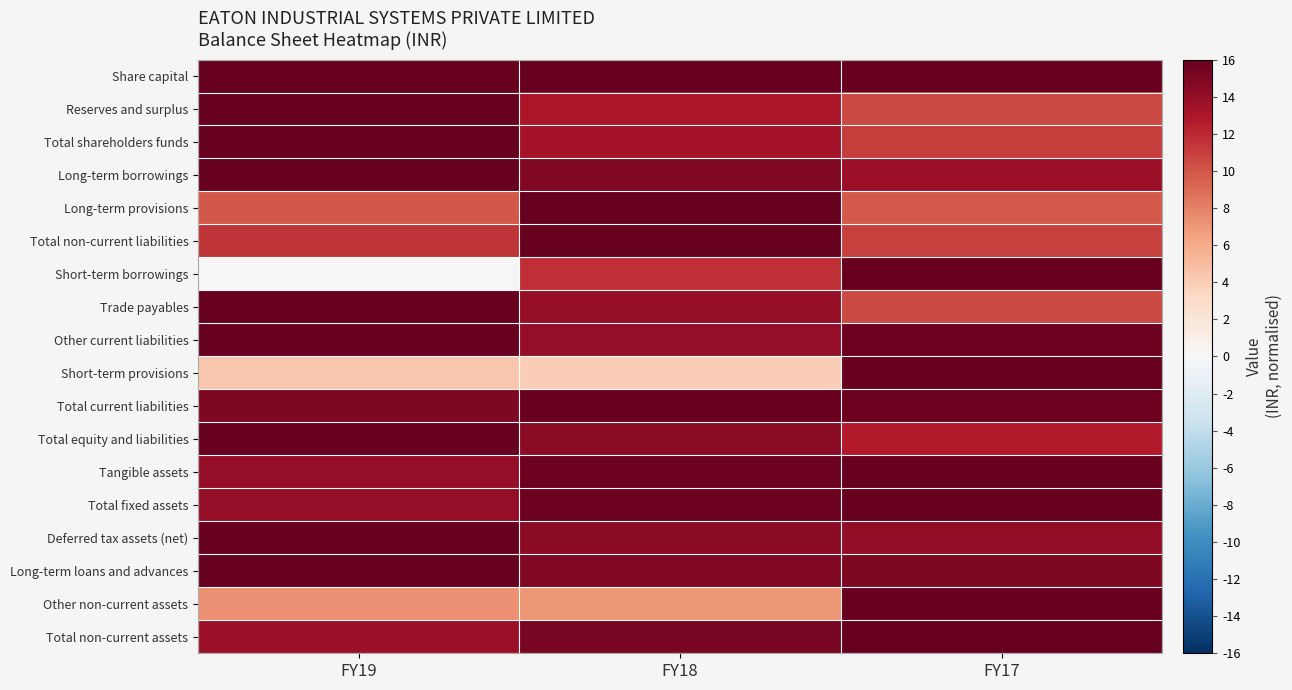

At which category is the sum across all series the highest?

FY17